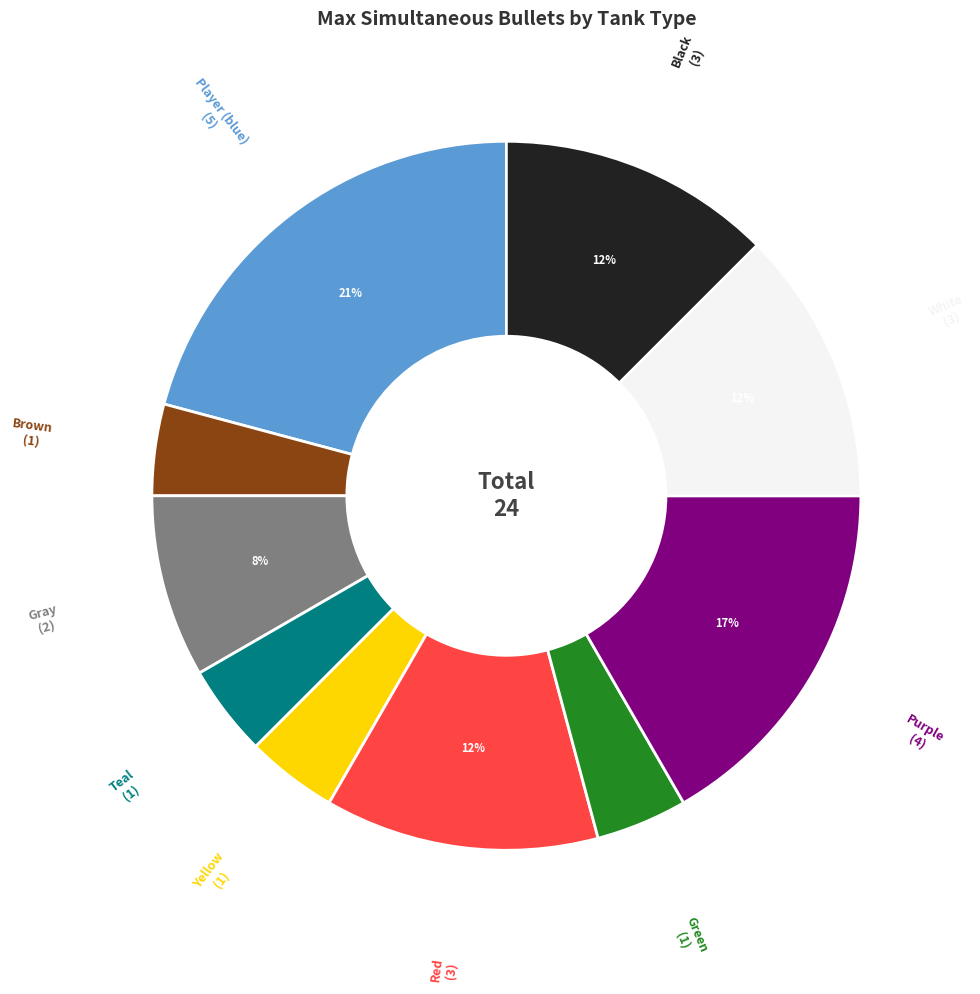

Is there any slice that represents more than half of the pie?

No